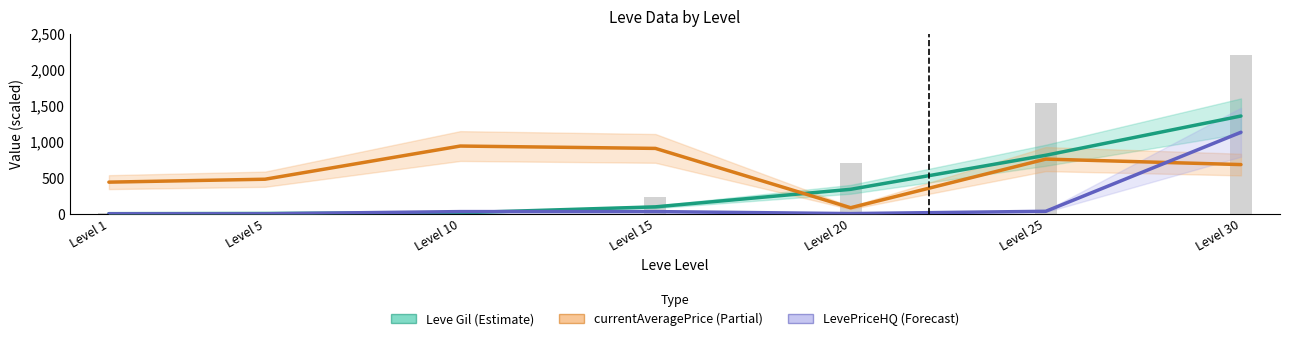

Rank the series by their maximum value, from lowest to highest.

currentAveragePrice (Partial), LevePriceHQ (Forecast), Leve Gil (Estimate)